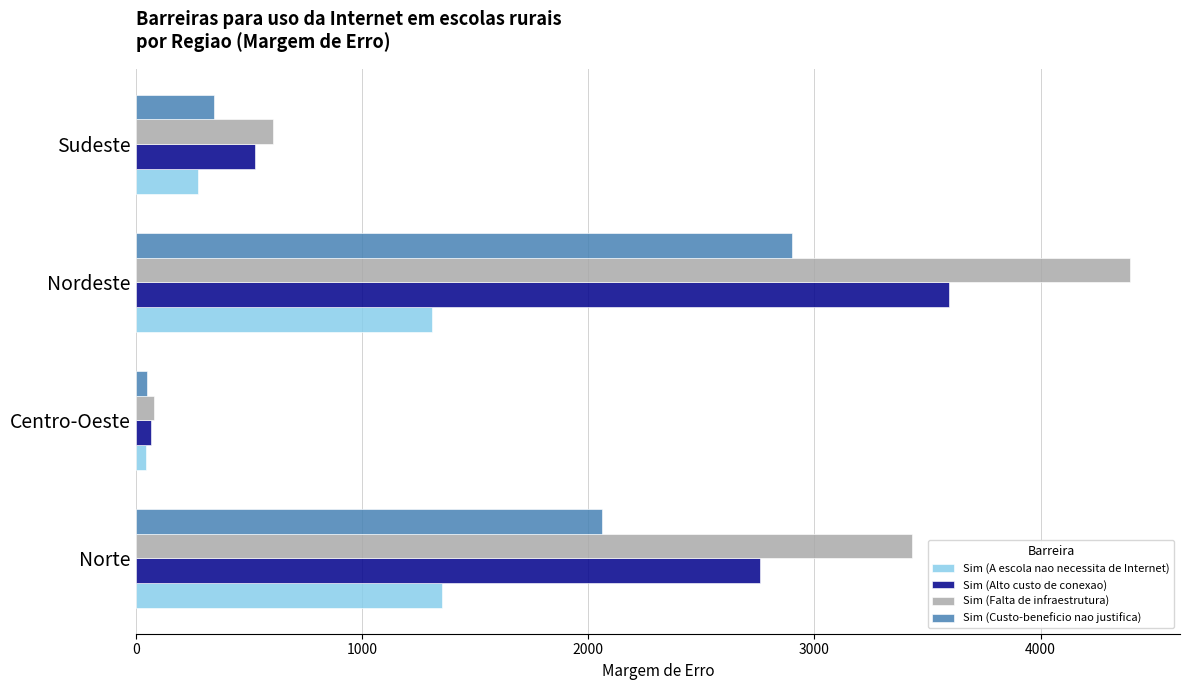

At which category is the sum across all series the highest?

Nordeste